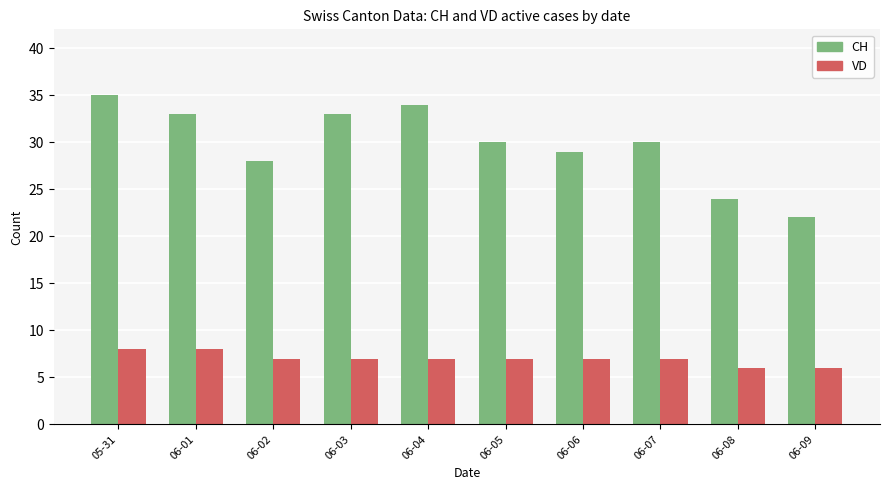

At how many categories does at least one series exceed 9?

10